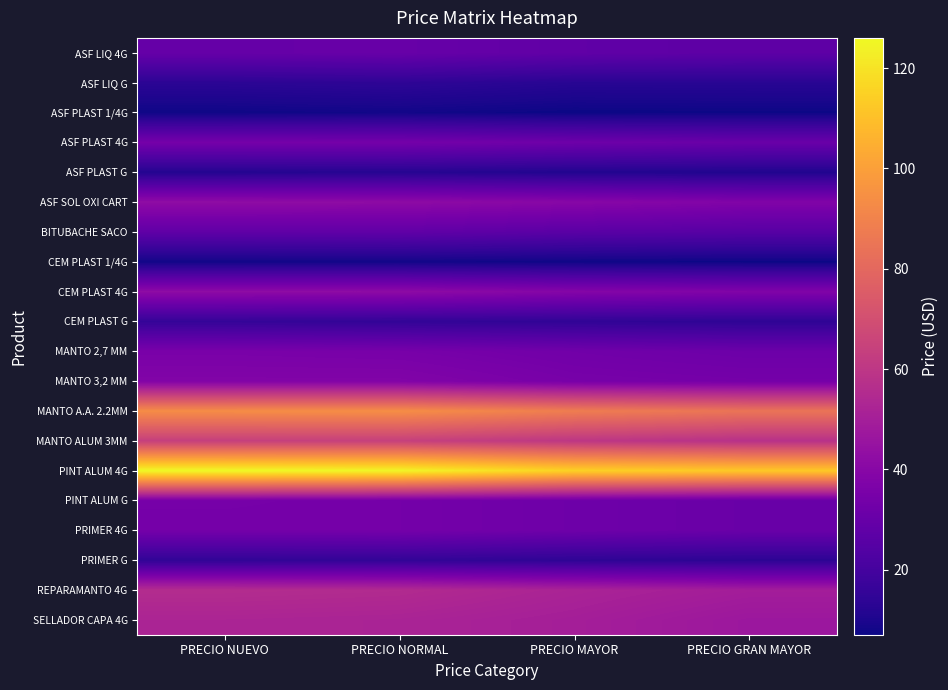

List the series in order of their peak value, highest first.

PINT ALUM 4G, MANTO A.A. 2.2MM, MANTO ALUM 3MM, REPARAMANTO 4G, SELLADOR CAPA 4G, ASF SOL OXI CART, CEM PLAST 4G, MANTO 3,2 MM, MANTO 2,7 MM, PINT ALUM G, ASF PLAST 4G, PRIMER 4G, ASF LIQ 4G, BITUBACHE SACO, CEM PLAST G, PRIMER G, ASF LIQ G, ASF PLAST G, ASF PLAST 1/4G, CEM PLAST 1/4G